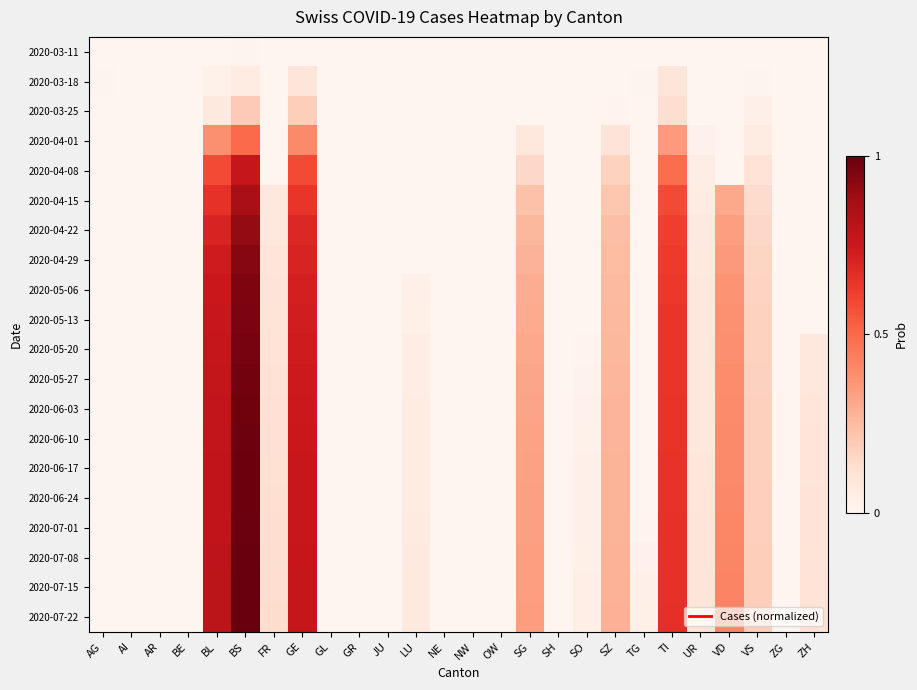

Which series has the largest total across all categories?

2020-07-22